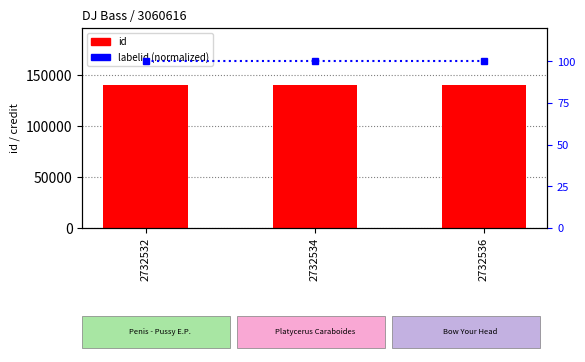

Which series has the largest range (max minus min)?

id